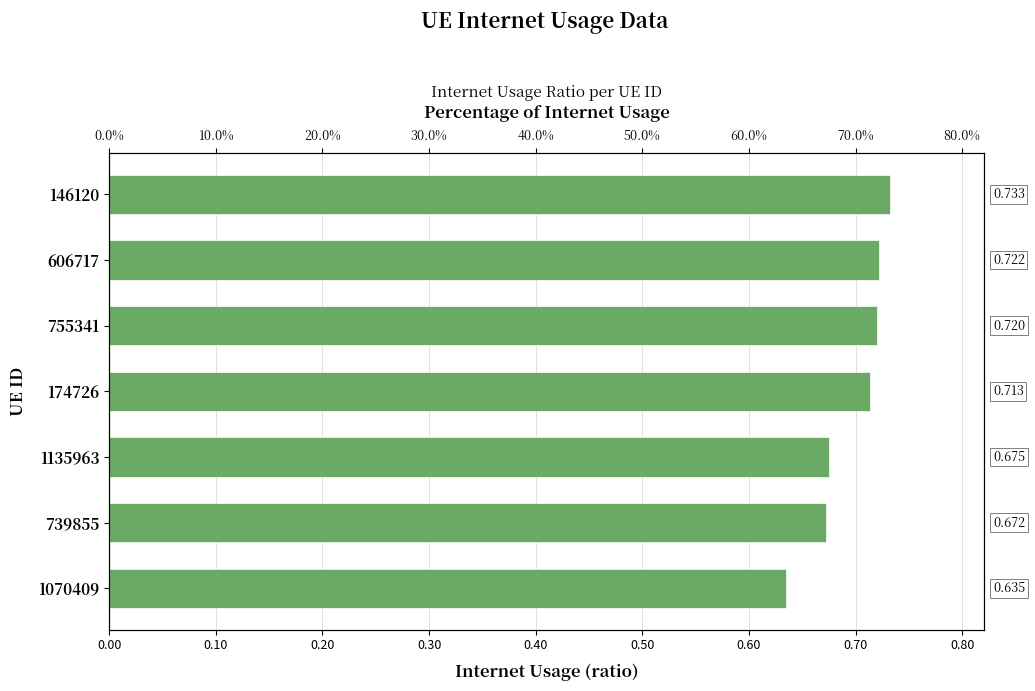

How many series are shown in this chart?

1